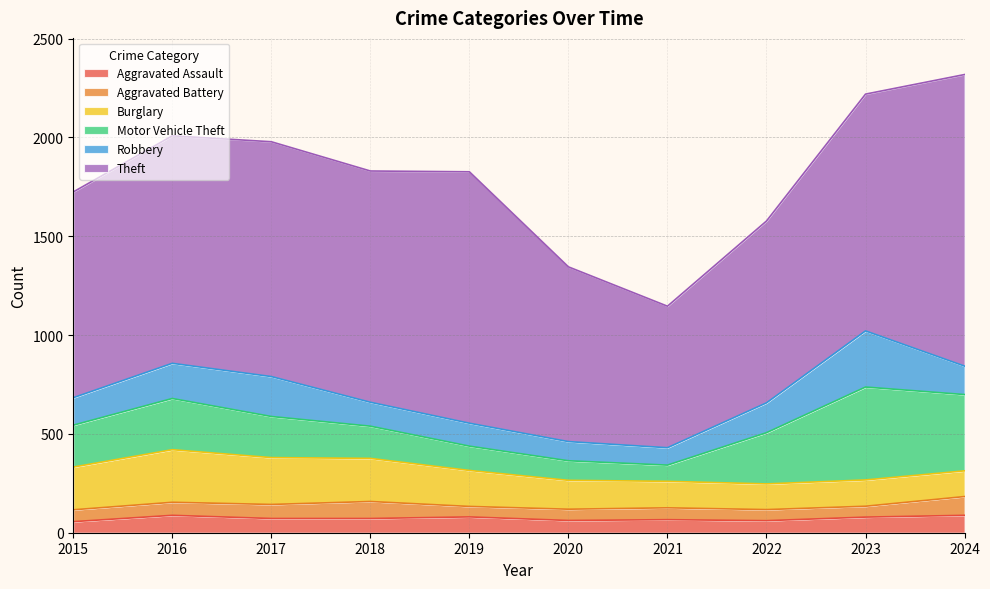

At which label is Aggravated Battery closest to 74?

2017